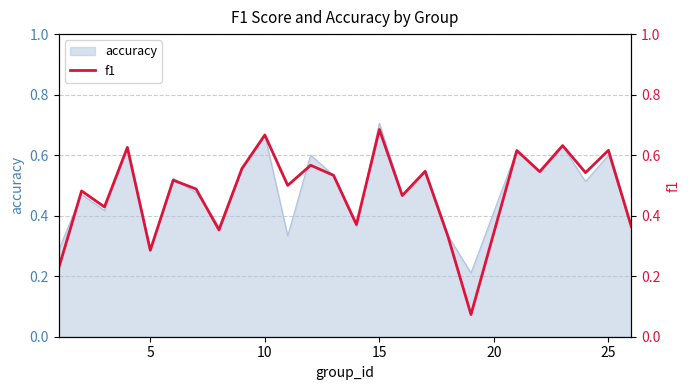

At which label does accuracy reach its peak?

15